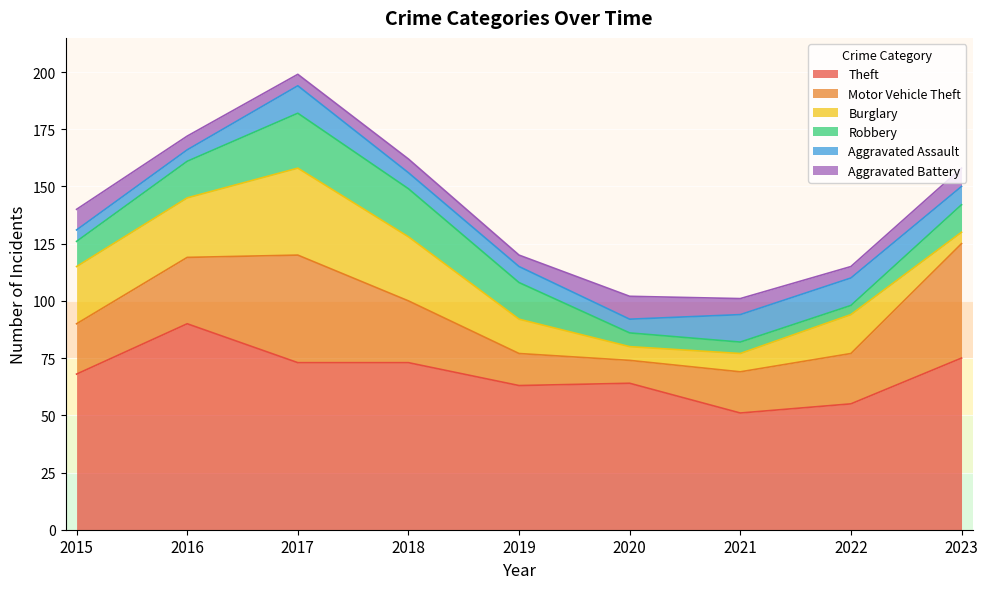

How many data points in Aggravated Assault are less than 7?

3